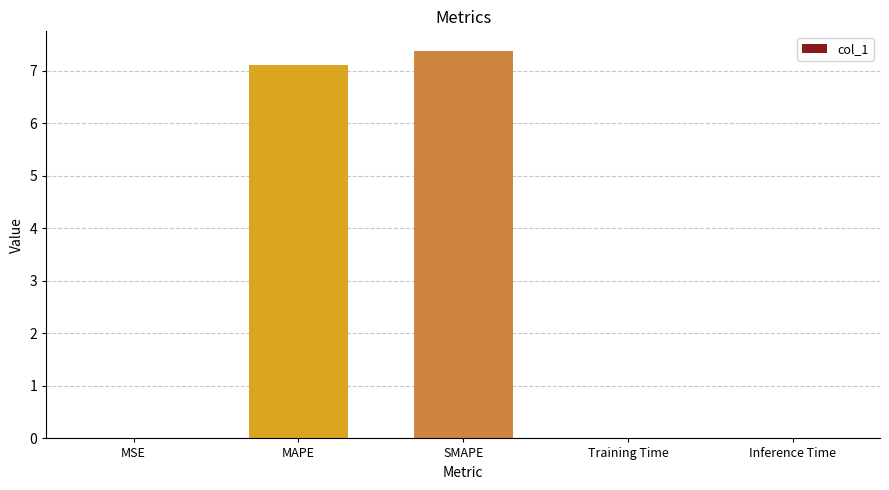

The chart shows a value of 3.6 at MAPE. True or false?

False